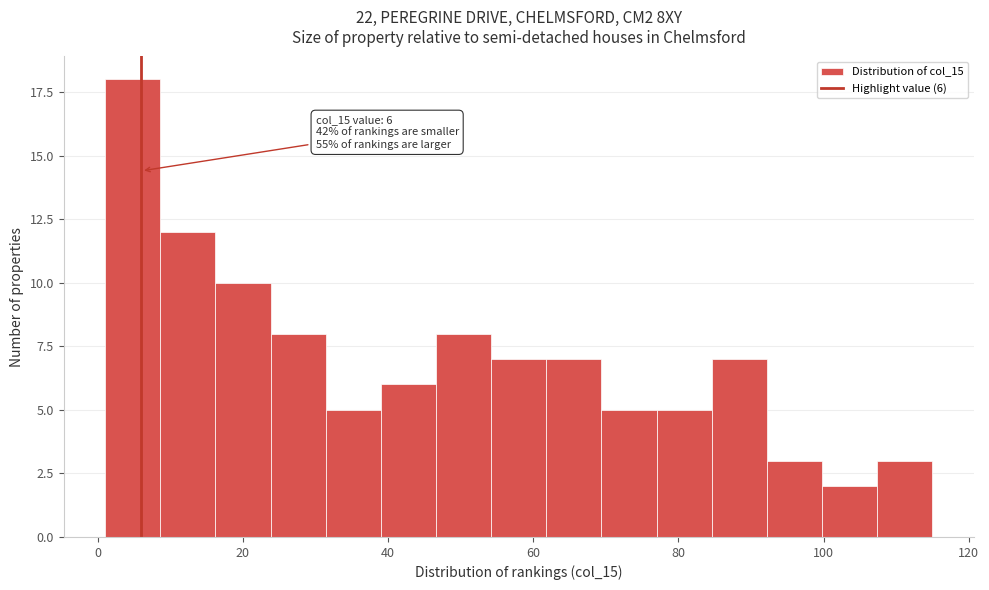

Around what value on the x-axis is the tallest bar? Give the approximate position of its centre, as read against the axis.

4